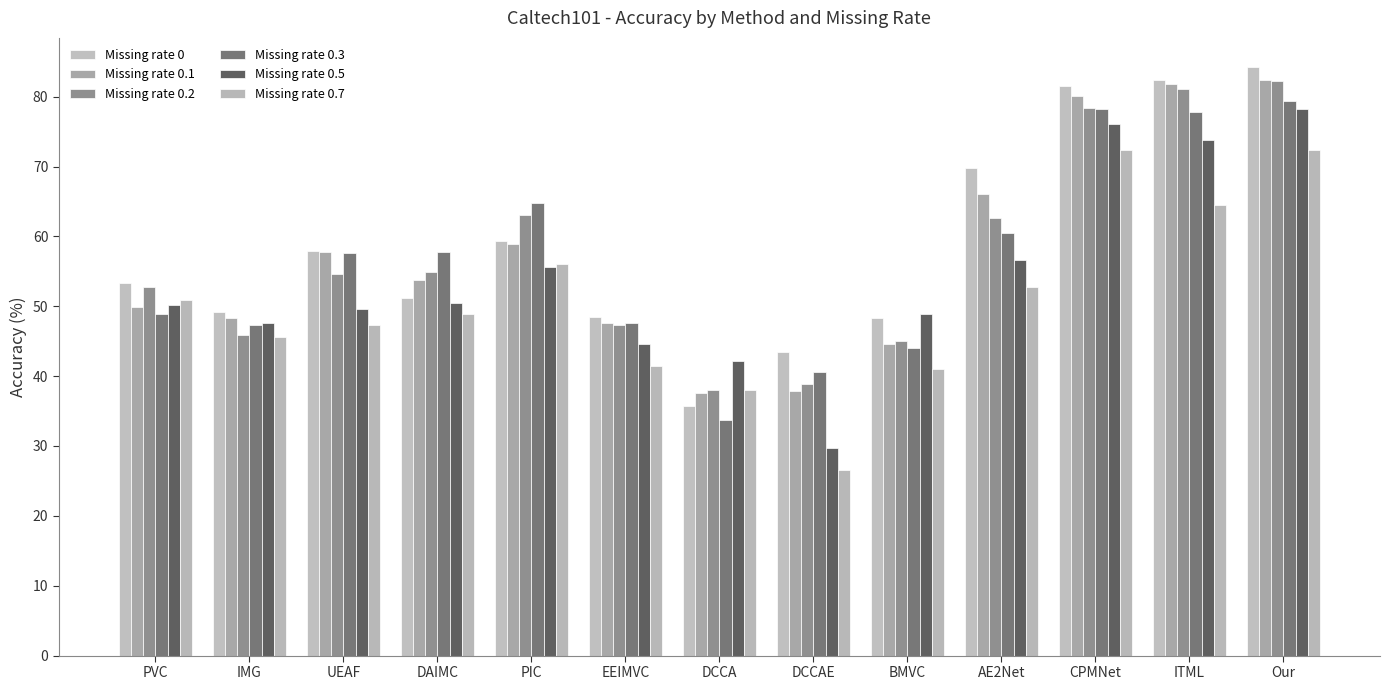

What is the total value across all series at PIC?

357.6